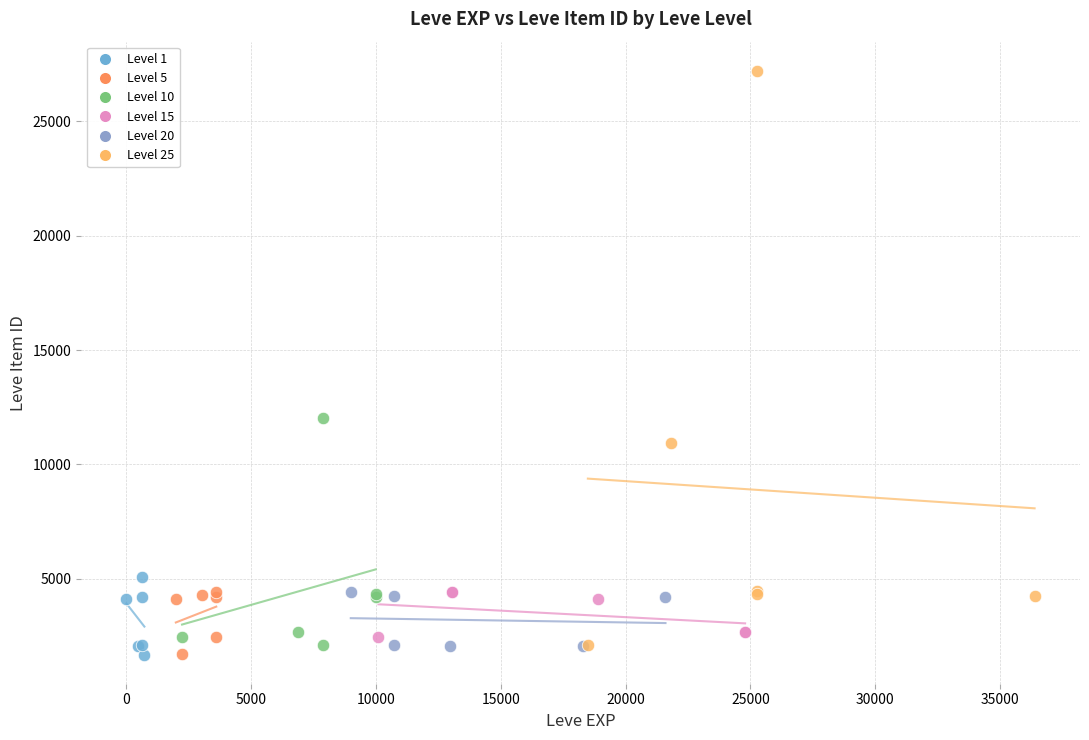

Which series contains the highest Y value?

Level 25